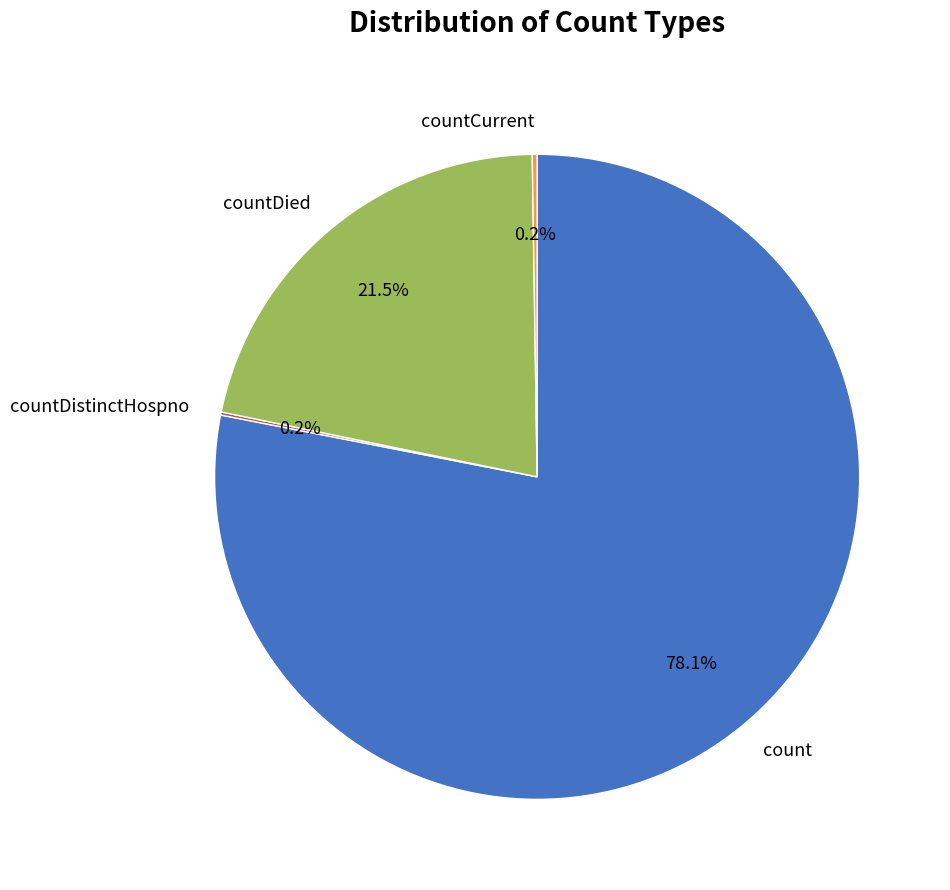

Which category has the biggest portion of the pie?

count